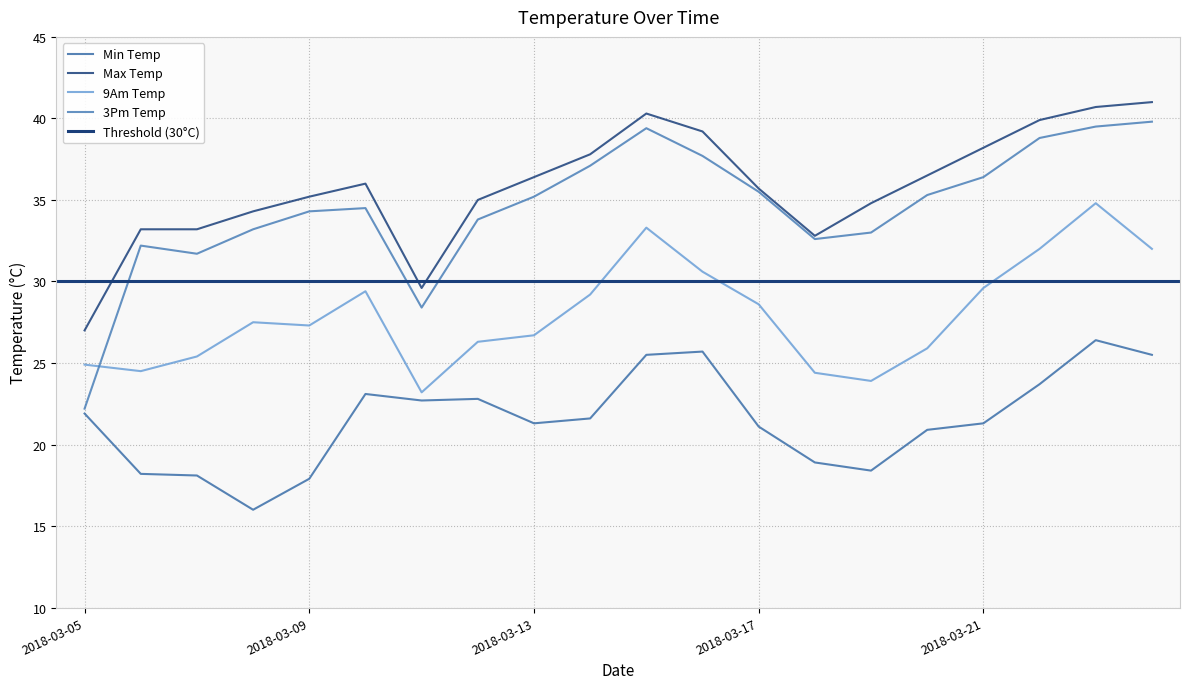

At which category does min_temp reach its first local valley?

2018-03-08